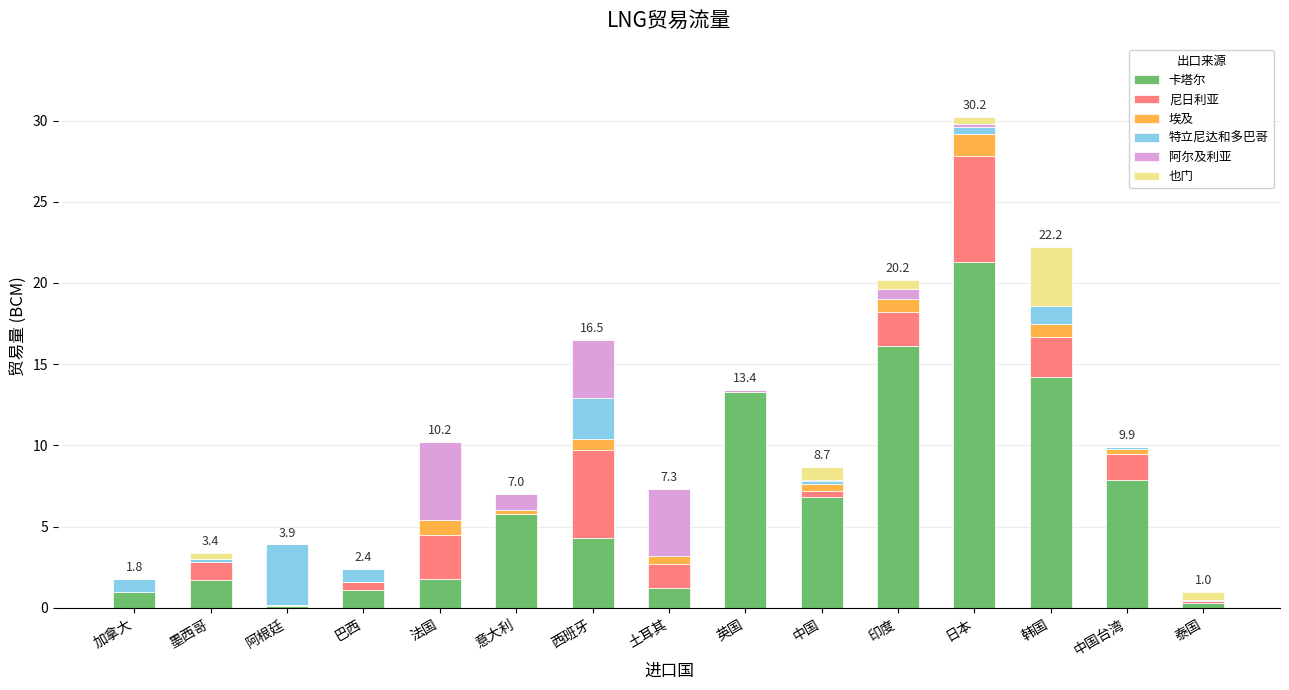

What is the sum of all 卡塔尔 values?

96.9